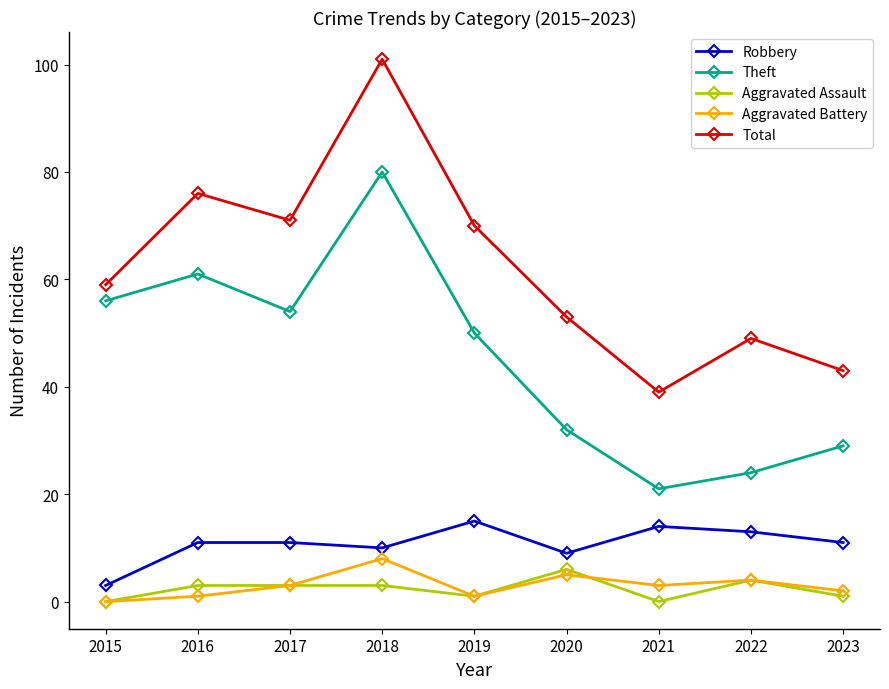

What is the difference between the maximum and second lowest values in the Total series?

58